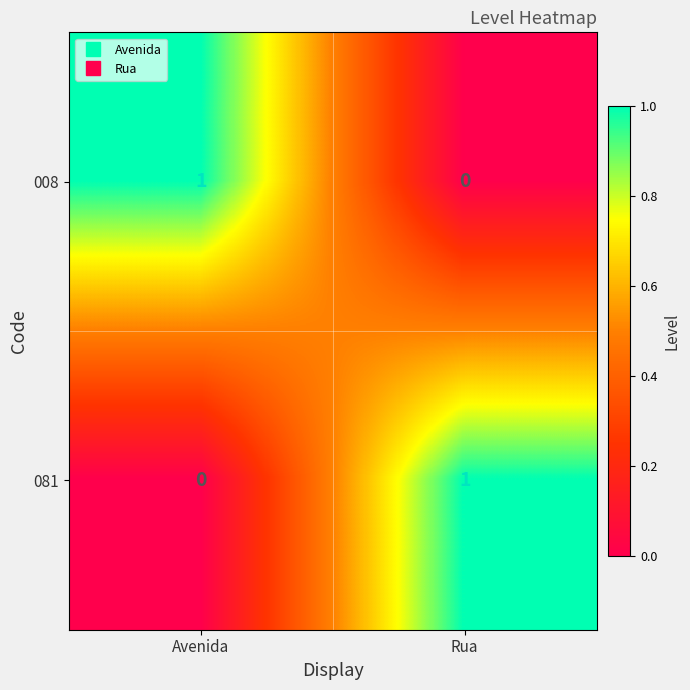

At which label is 008 closest to 0?

Rua